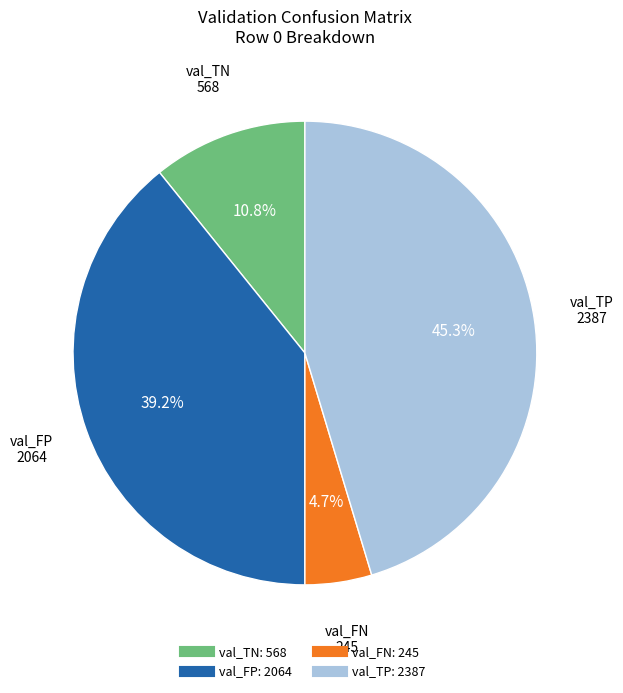

Does val_FN account for over 50% of the chart?

No